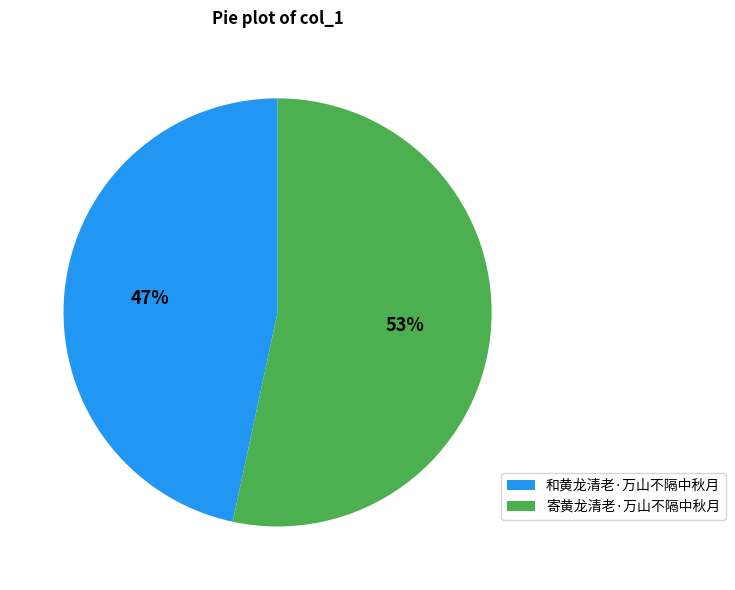

To the nearest percent, what portion does 寄黄龙清老·万山不隔中秋月 represent?

53%